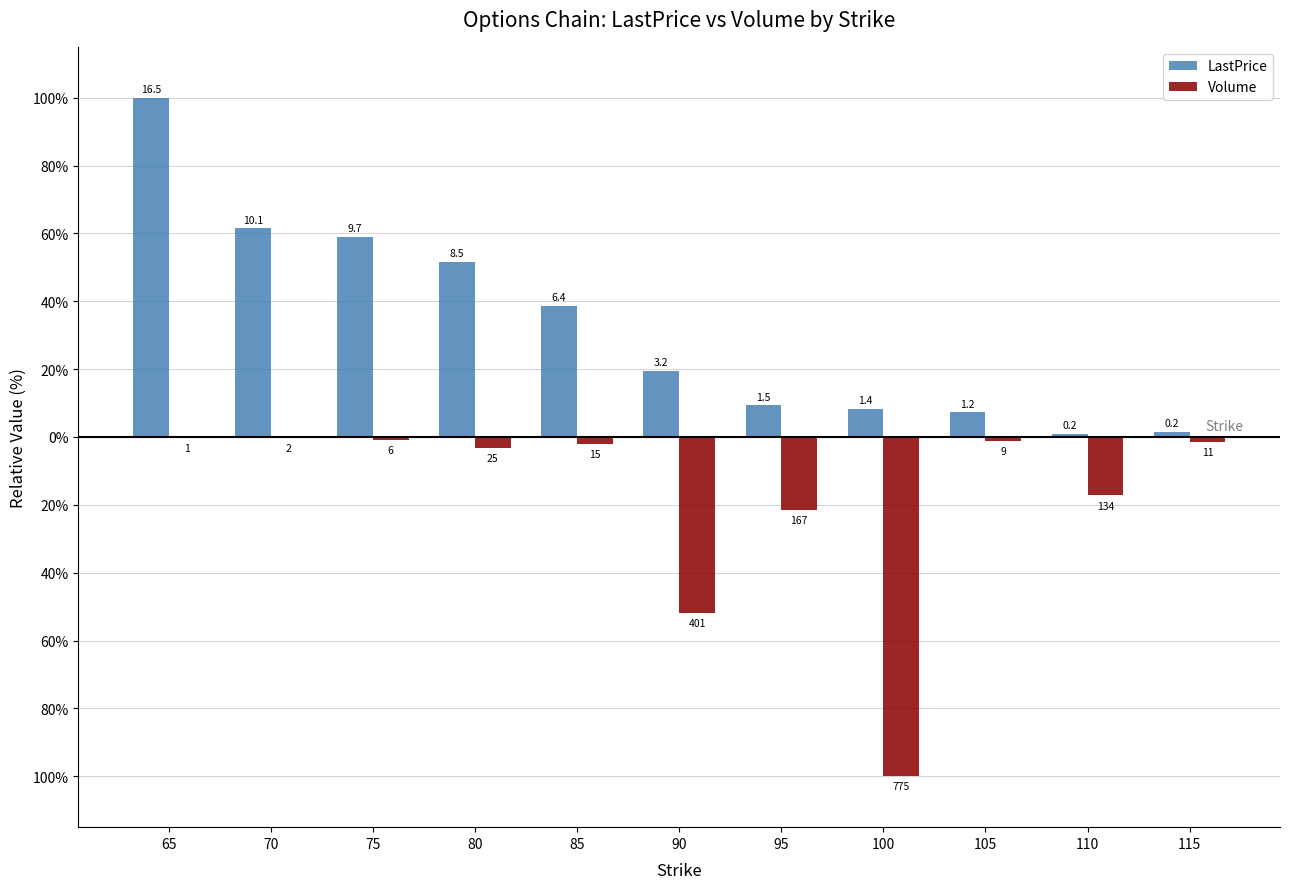

The Volume series shows -1.4 at 115. True or false?

True